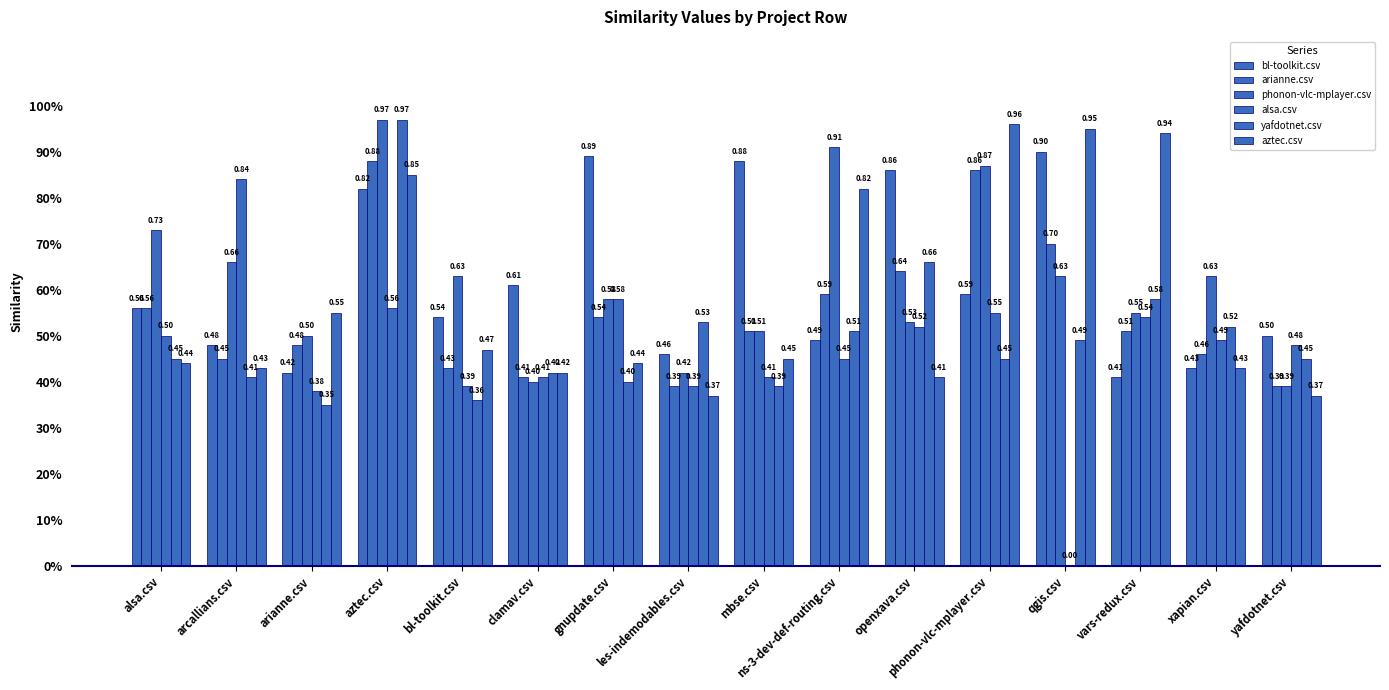

Does the chart contain stacked bars?

No